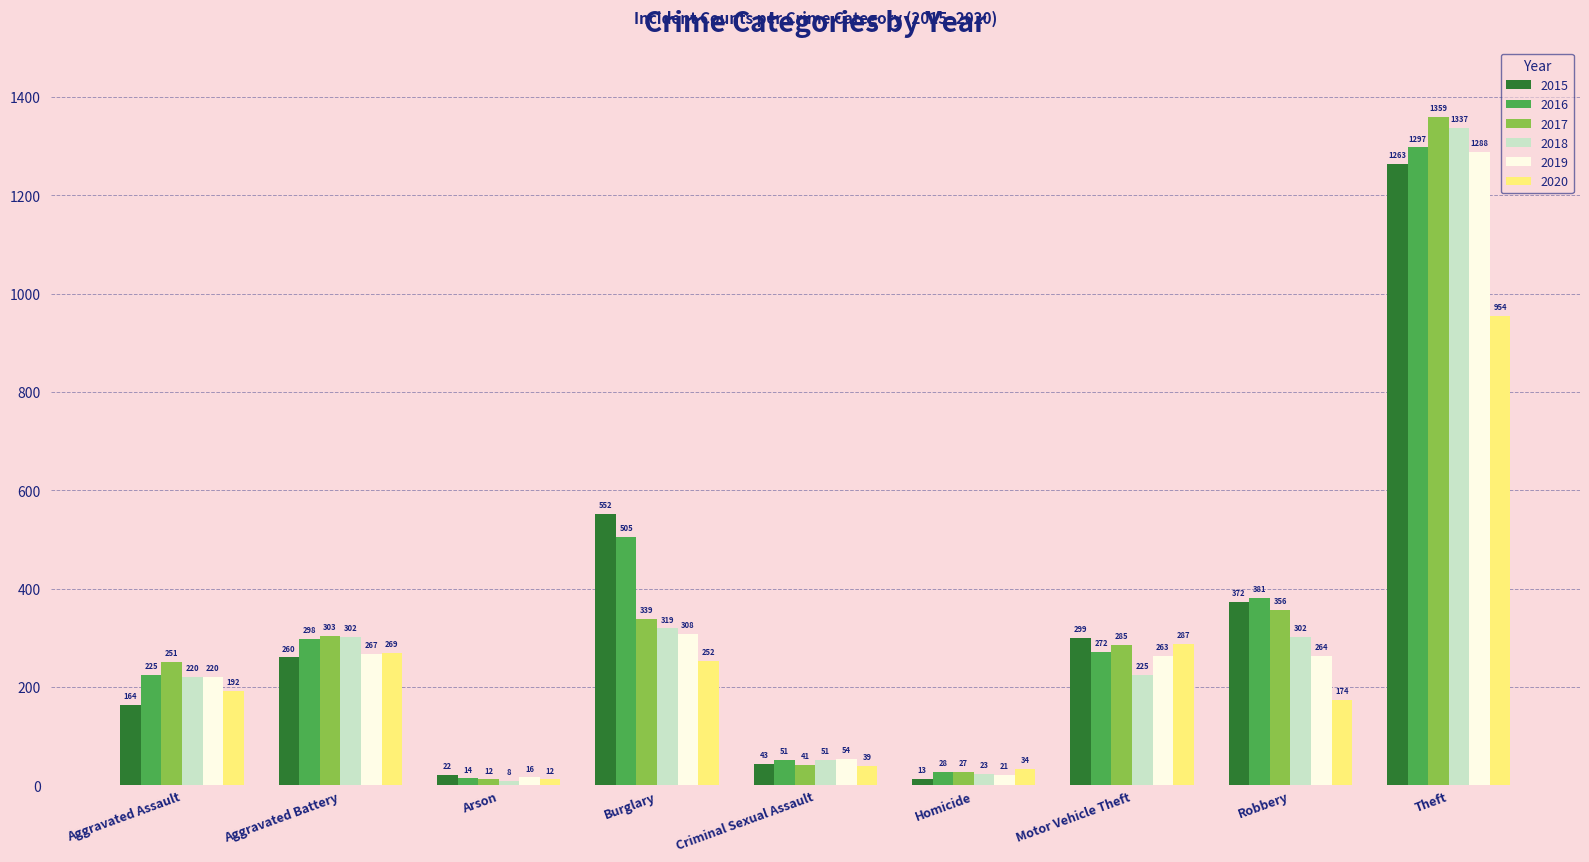

Between Criminal Sexual Assault and Theft, which series saw the biggest shift?

2017